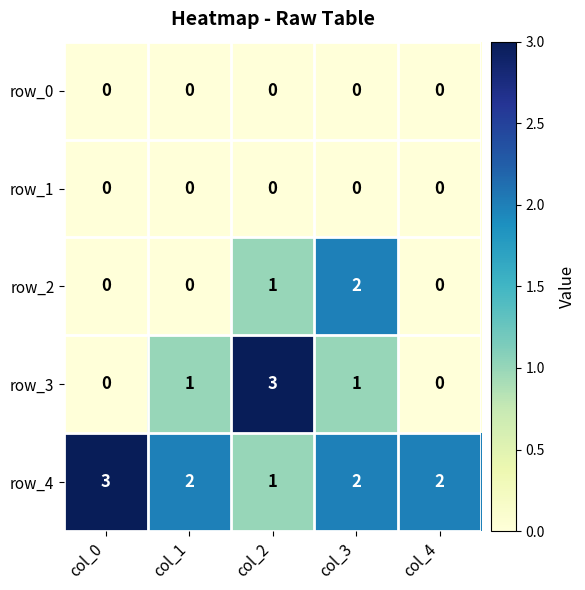

What is the spread (max minus min) of values at col_2?

3